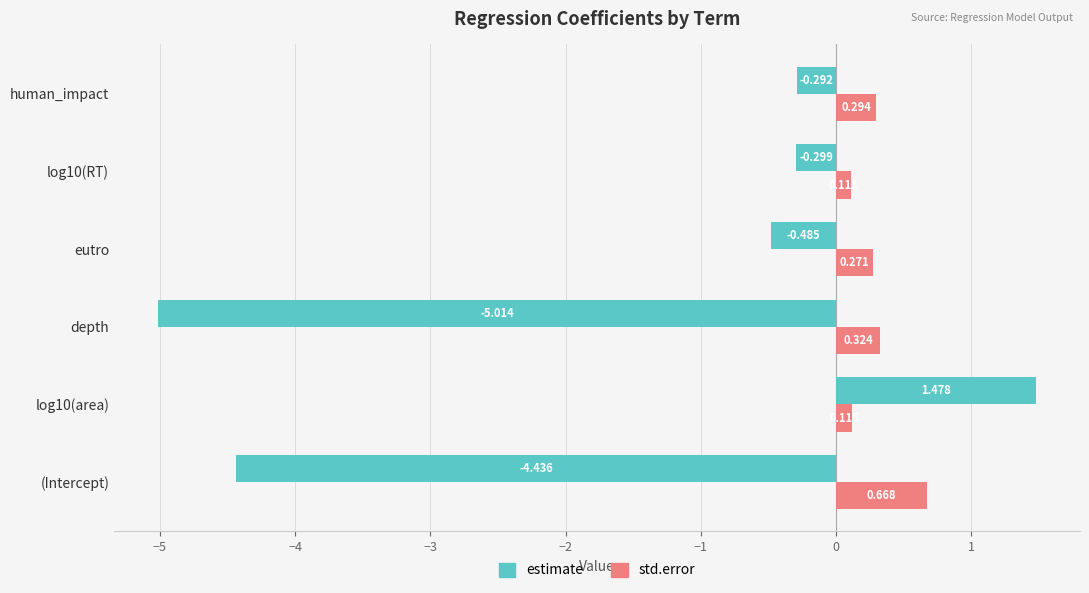

Which series has the largest total across all categories?

std.error